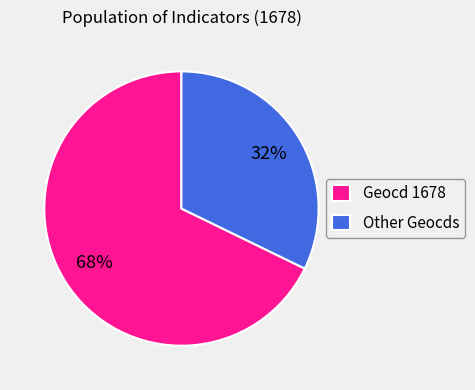

The Geocd 1678 slice represents 68% of the pie. True or false?

True